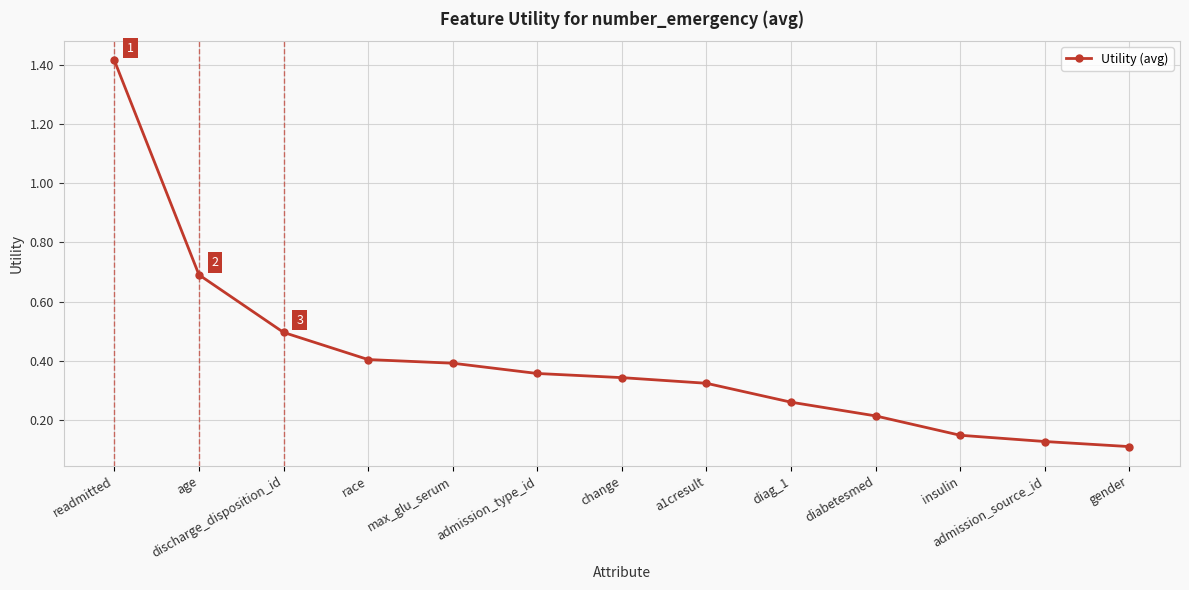

What is the label of the 7th point from the right?

change